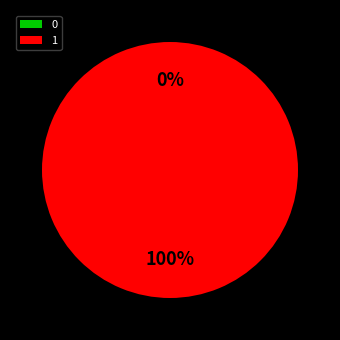

The 1 slice represents 99% of the pie. True or false?

False